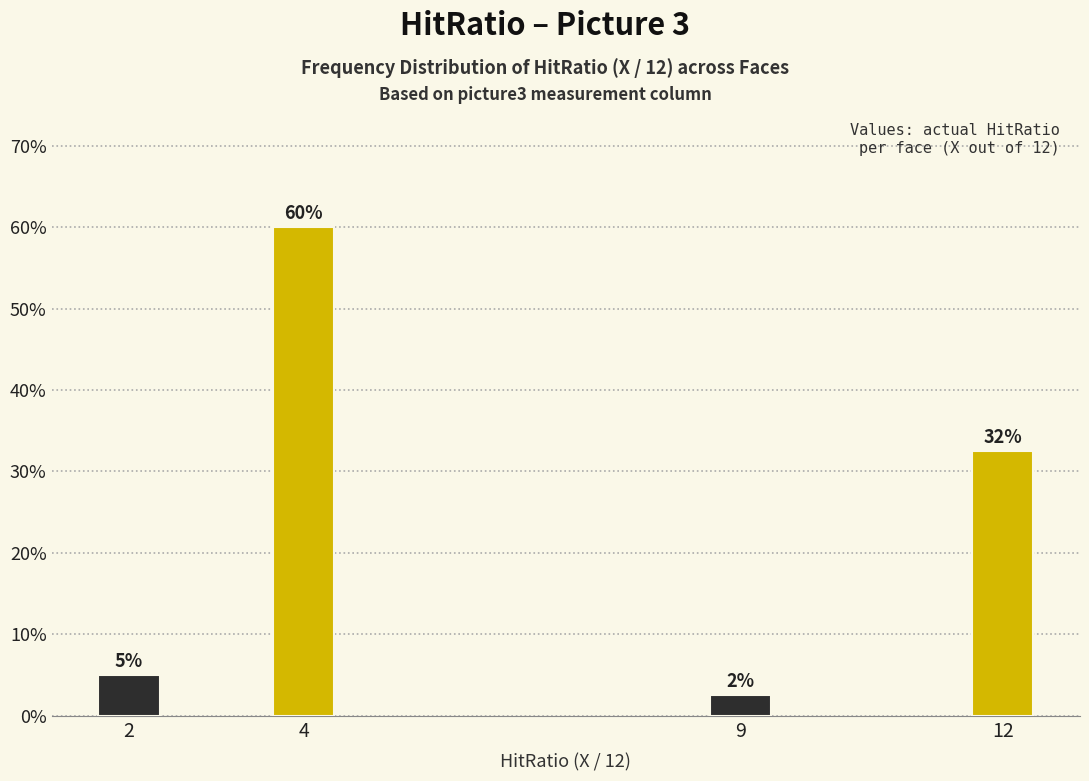

Is it true that the value at 12 is 32.5?

True